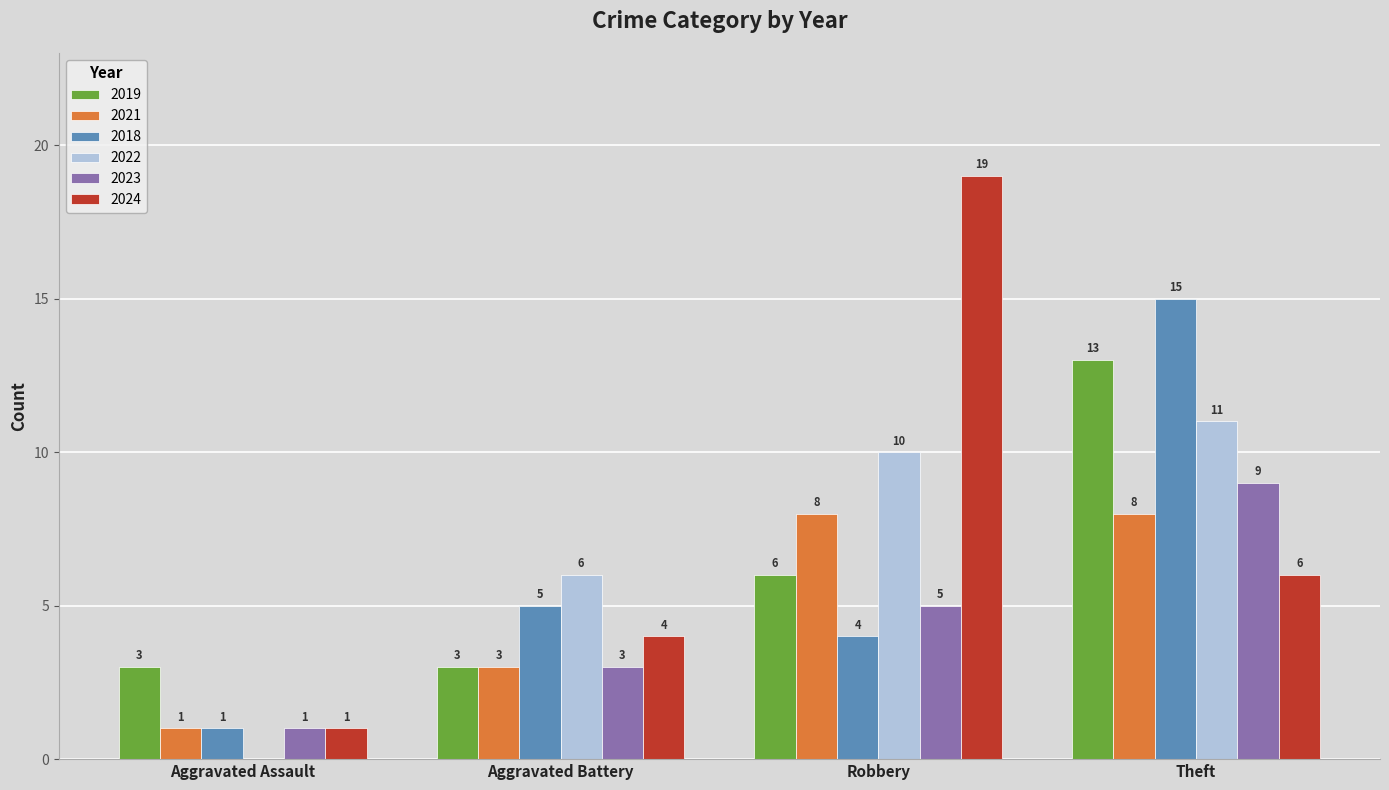

Is it true that 2023 equals 0 at Aggravated Assault?

False